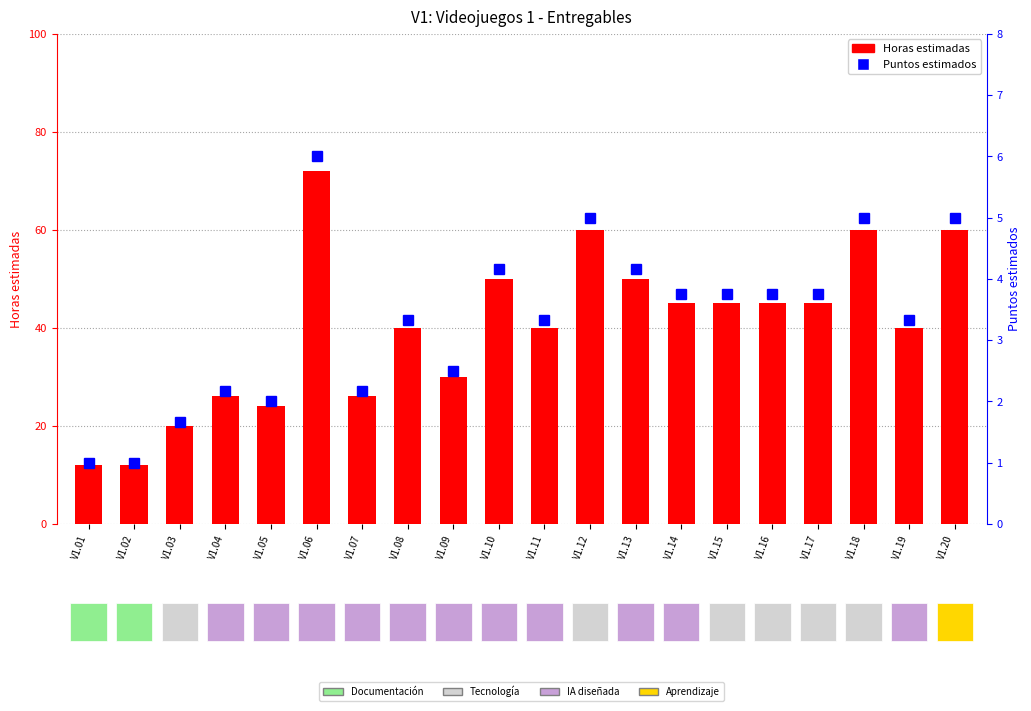

Rank the series by their maximum value, from highest to lowest.

Horas estimadas, Puntos estimados